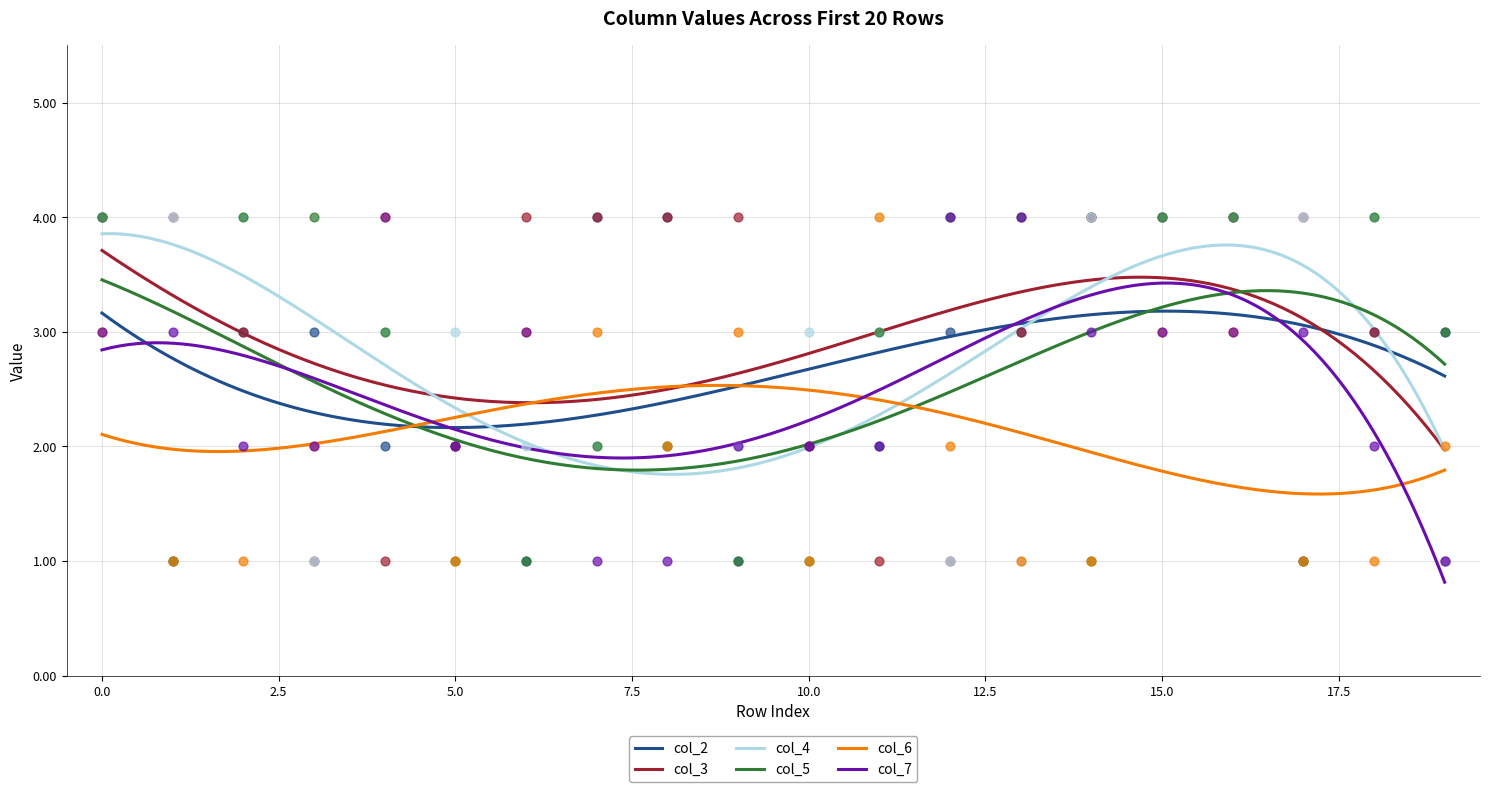

What are all the series names shown in the legend?

col_2, col_3, col_4, col_5, col_6, col_7